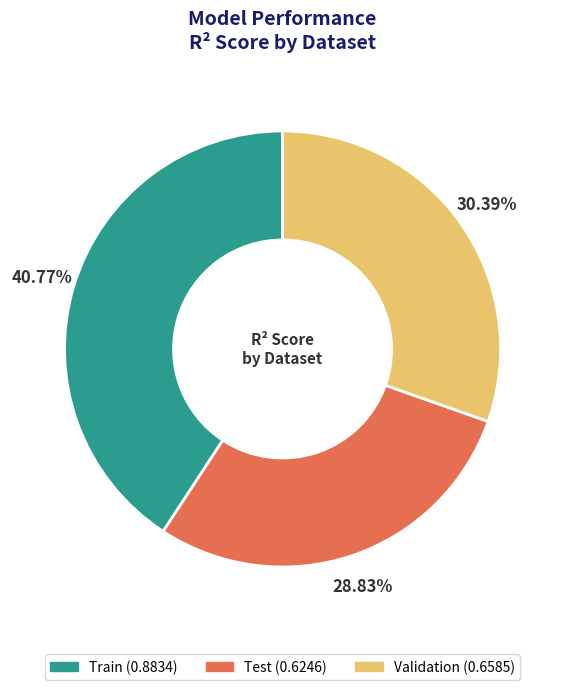

To the nearest percent, what is the combined percentage of Validation and Test?

59%